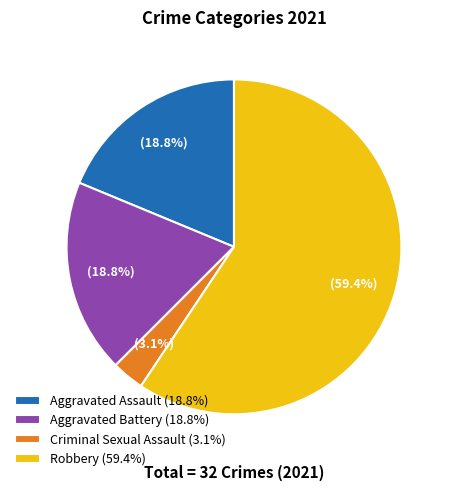

To the nearest percent, what portion does Criminal Sexual Assault represent?

3%